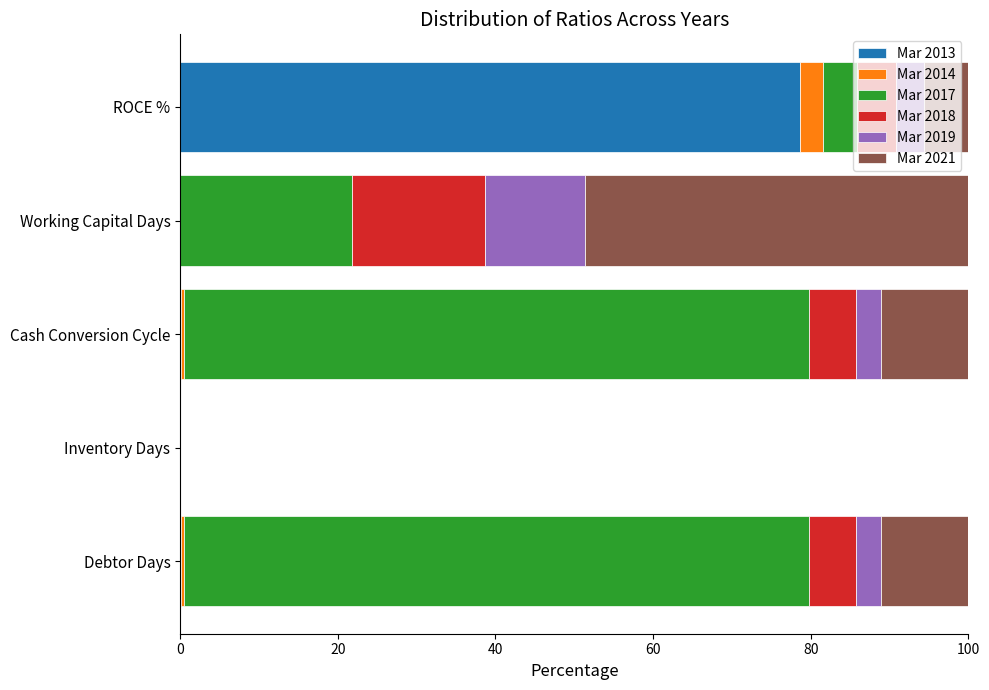

Is it true that Mar 2013 equals 29.0 at ROCE %?

False